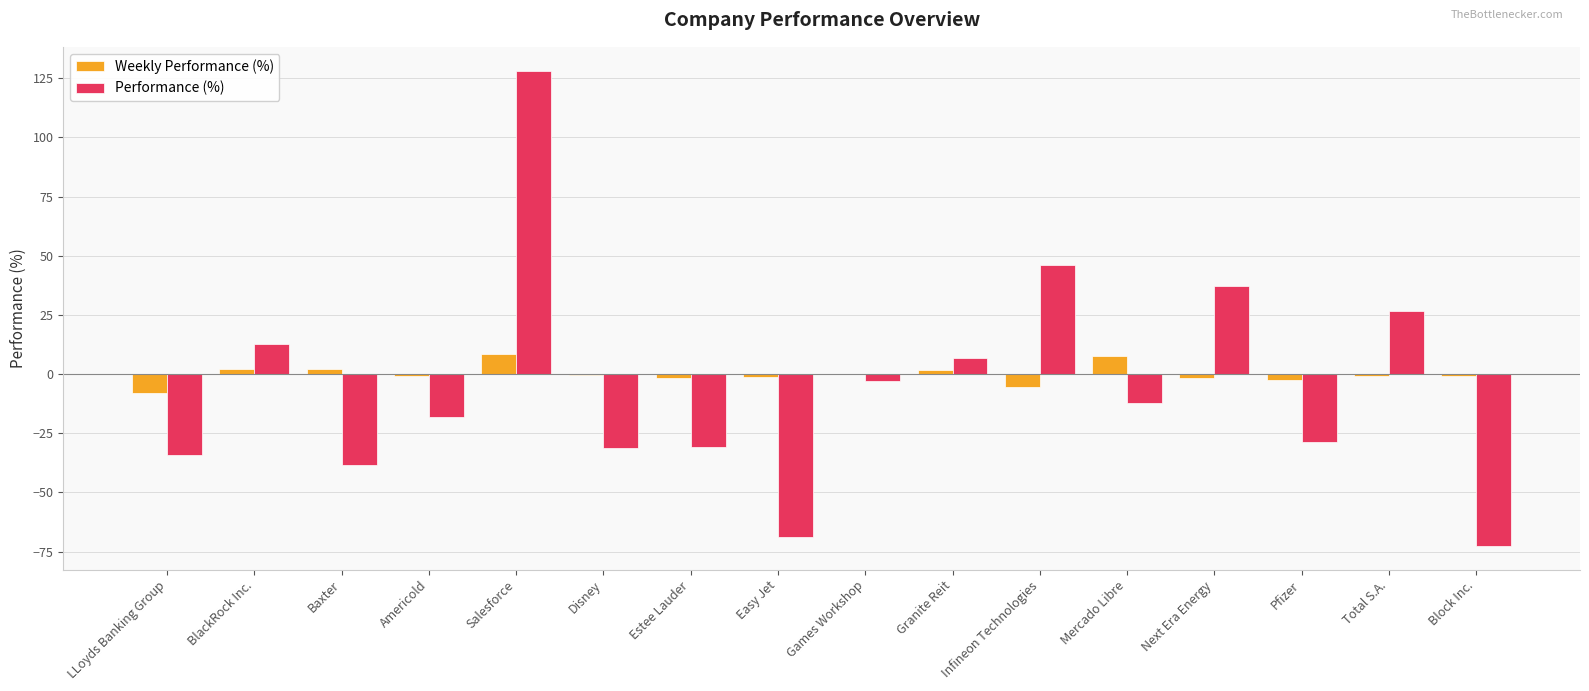

The value of Performance (%) at BlackRock Inc. is 12.8. True or false?

True